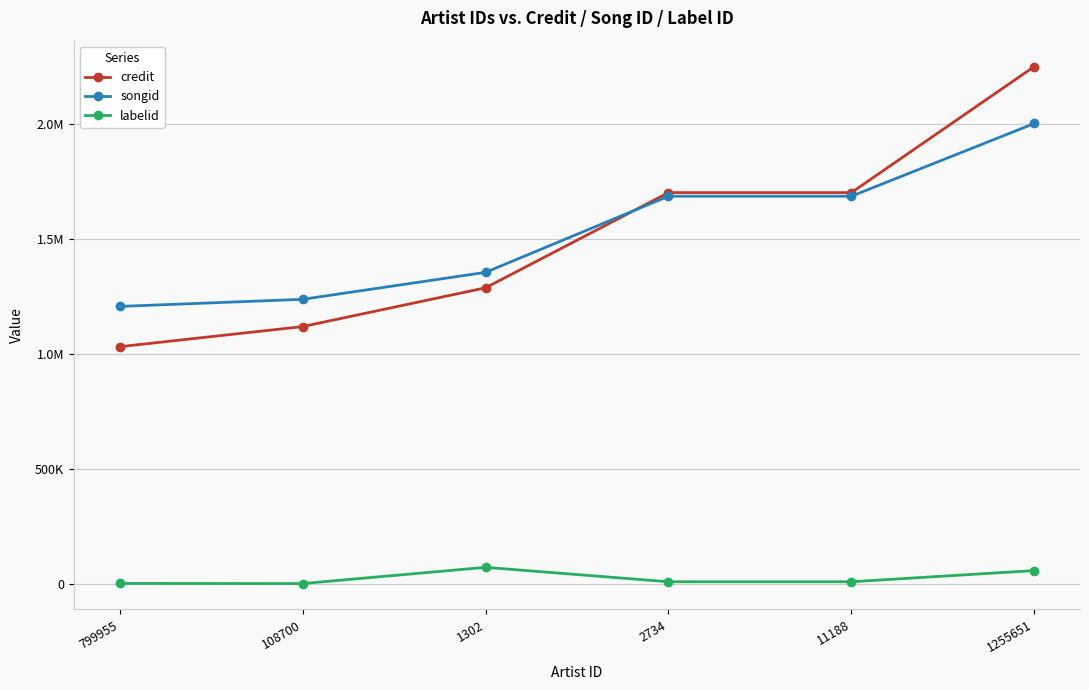

What is the spread (max minus min) of values at 108700?

1237428